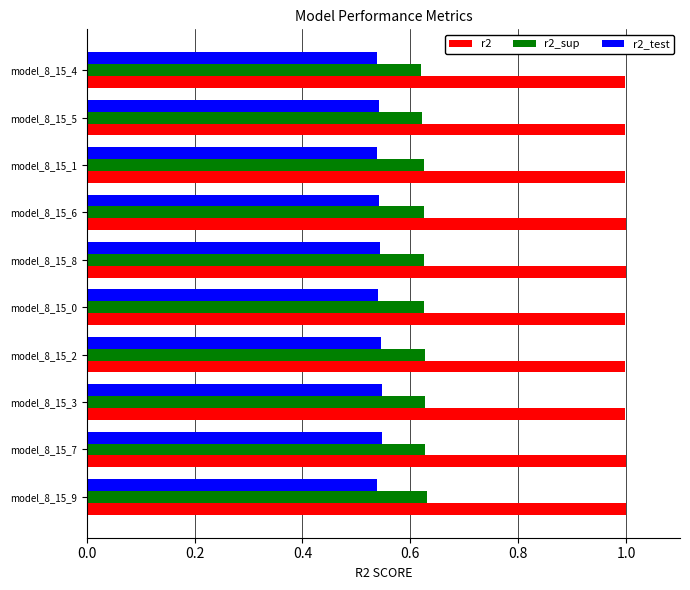

What is the sum of all r2_sup values?

6.3